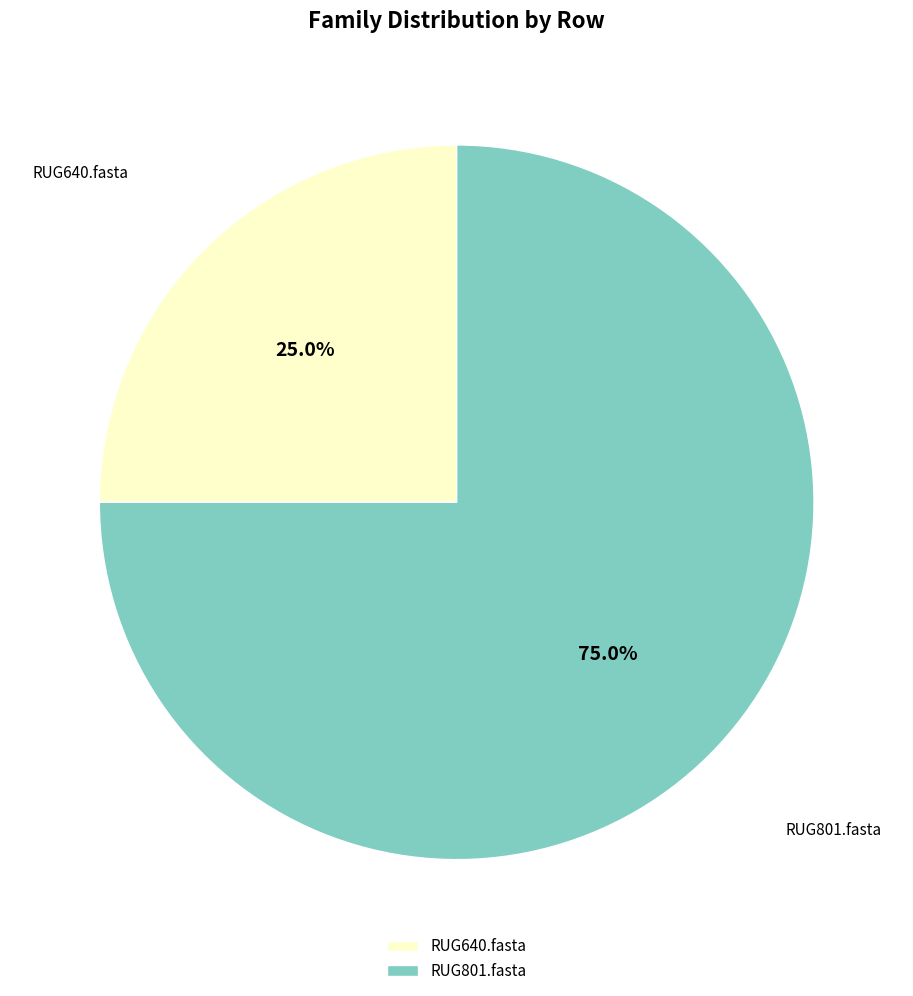

To the nearest percent, what is the average slice percentage?

50%